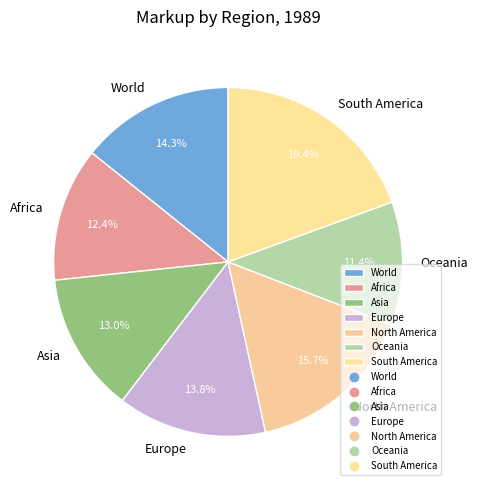

To the nearest percent, what is the average slice percentage?

14%